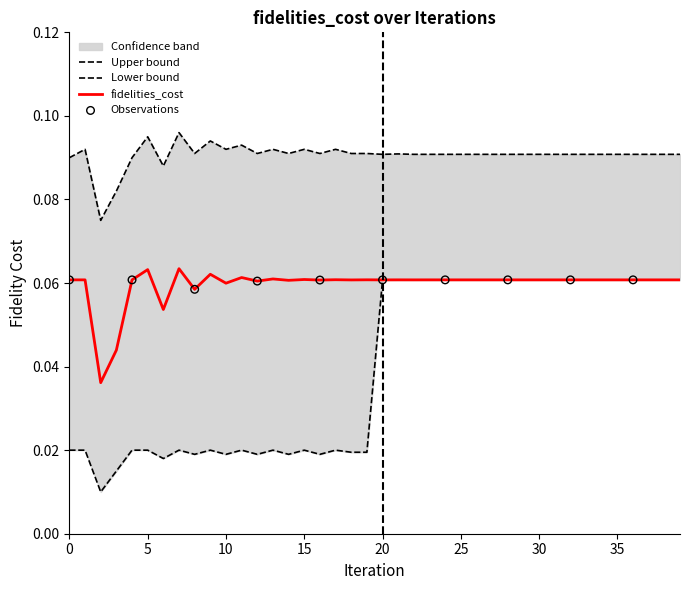

Between 37 and 25, which is larger?

25